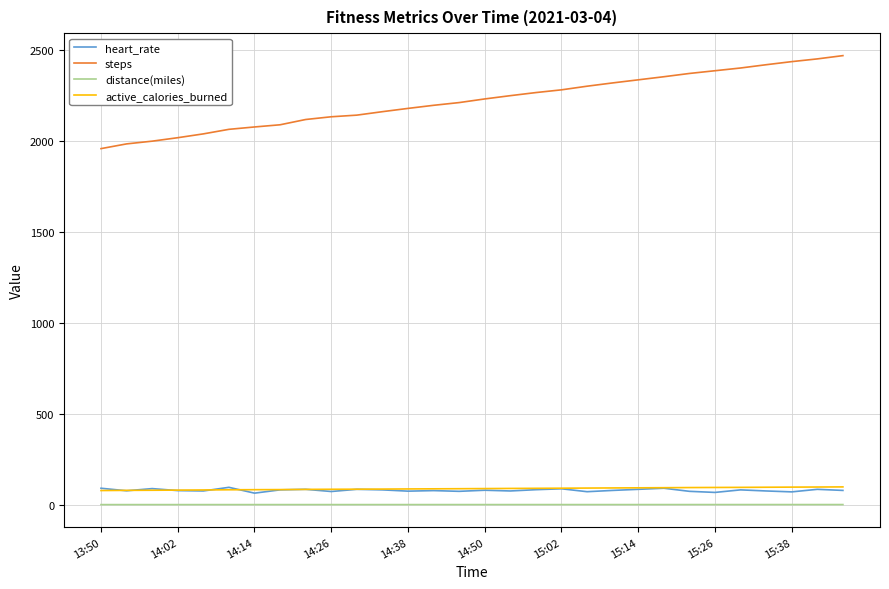

True or false: heart_rate and steps intersect in this chart.

False